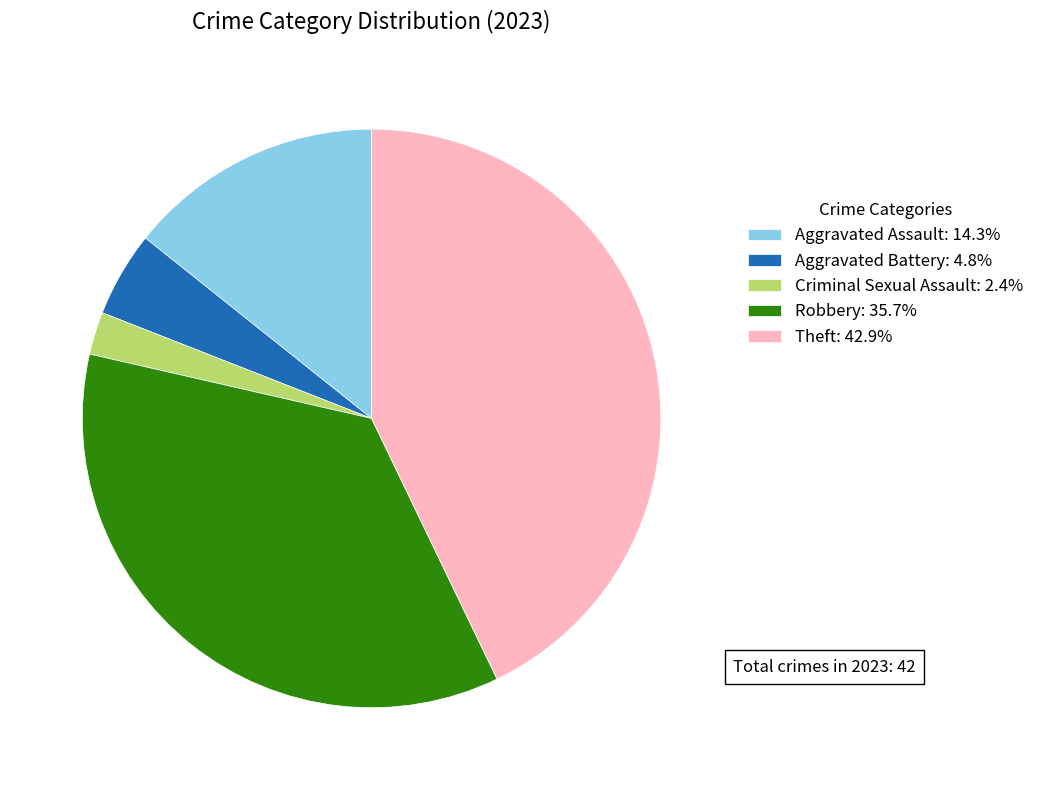

Is there a majority slice in this chart?

No